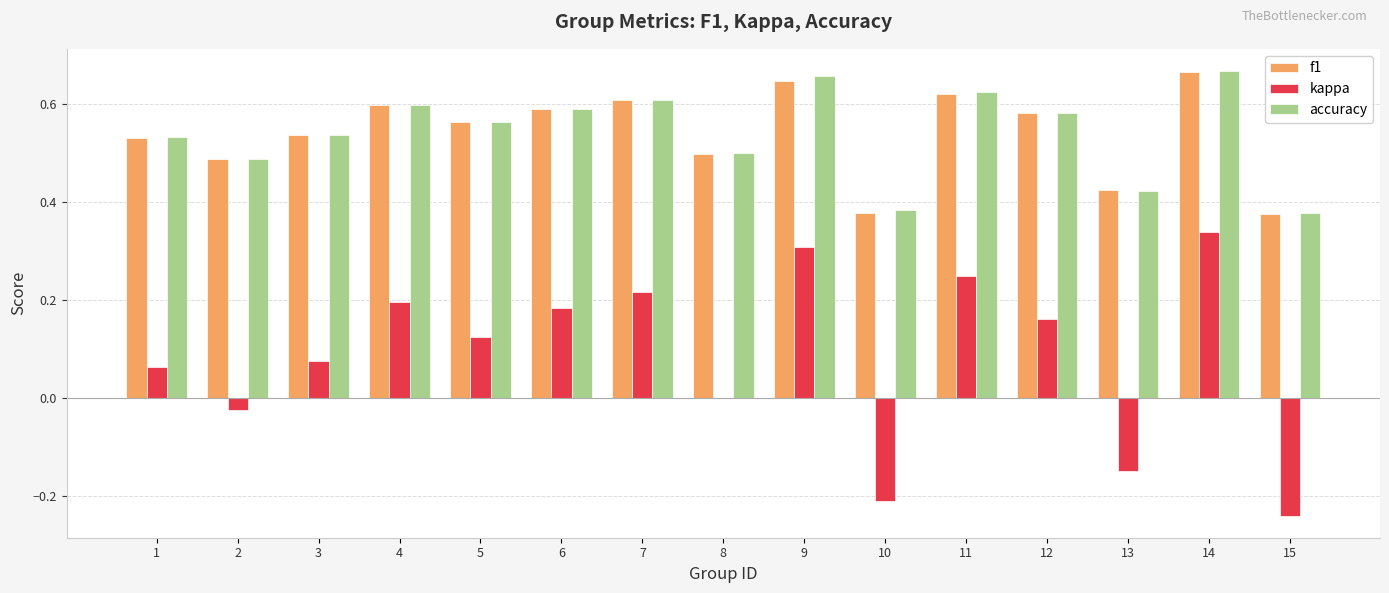

Which series changed the most between 2 and 14?

kappa